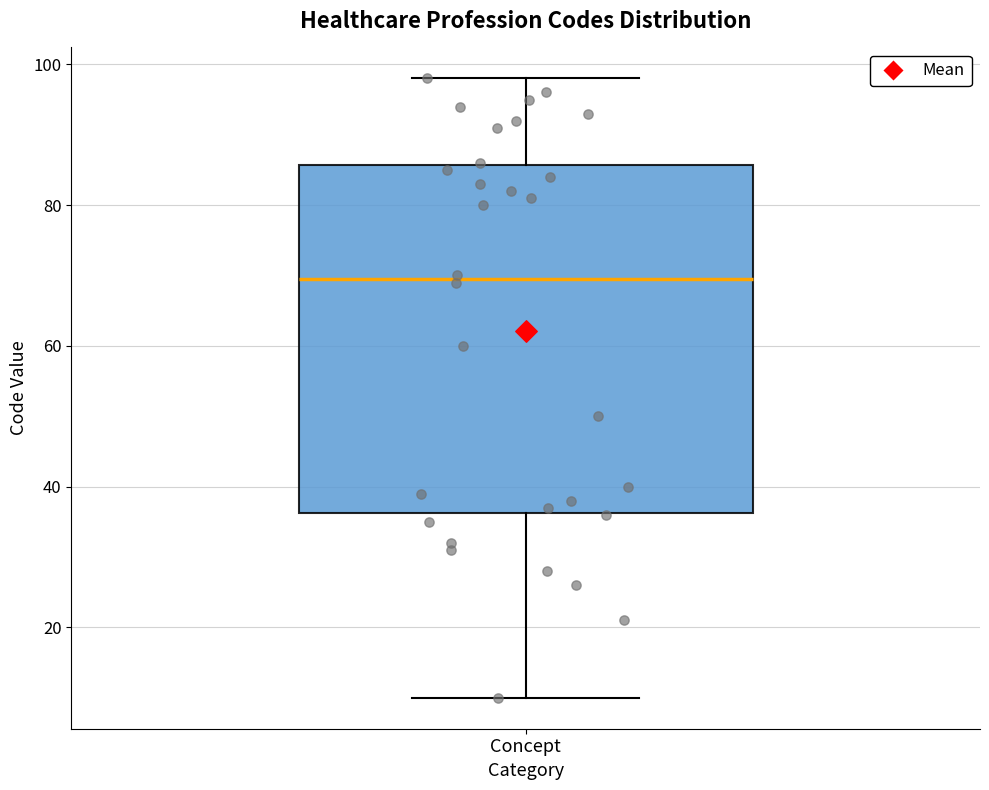

Read this box plot against the y-axis: the position of the median line, the range covered by the box, and the ends of both whiskers. The values are not printed on the chart, so give them approximately, as read against the axis.

median 70, box 36 to 86, whiskers 10 to 98